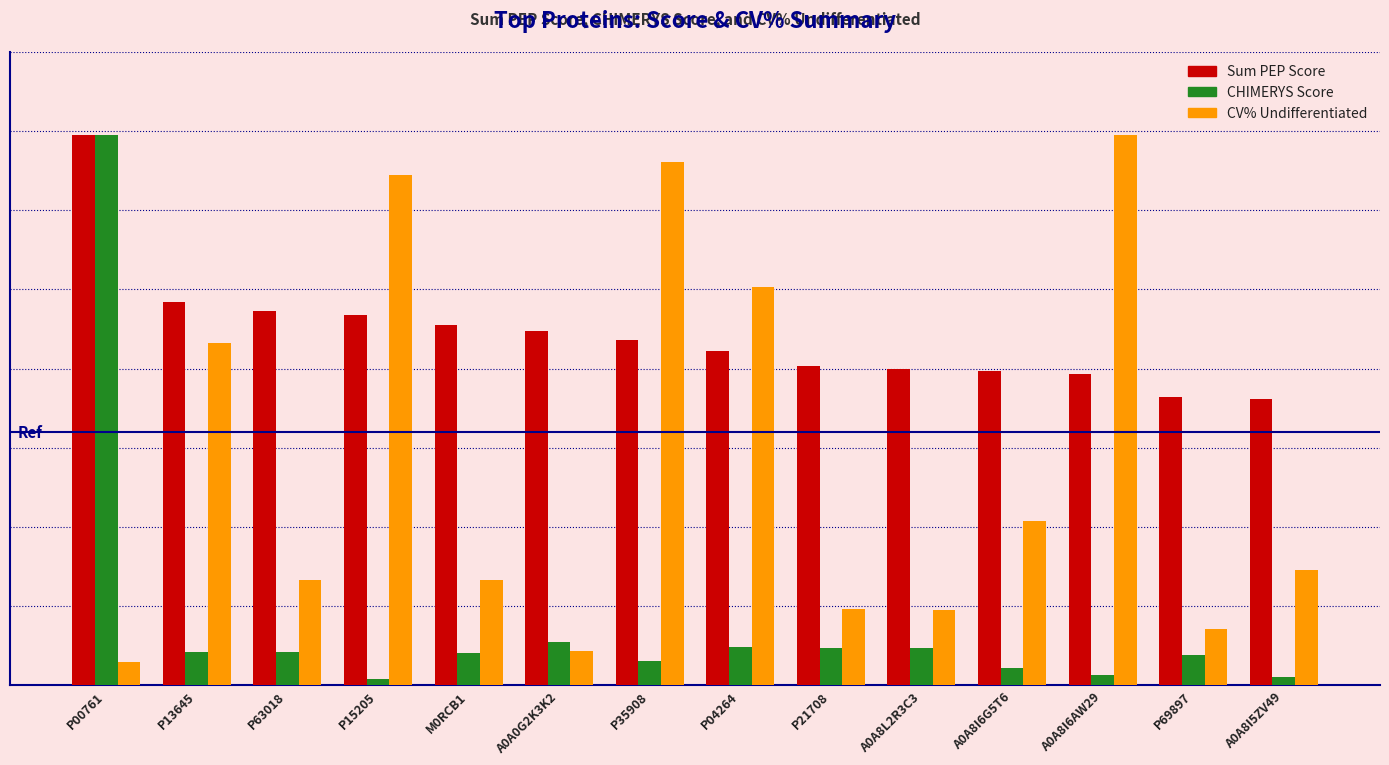

Between A0A8I6G5T6 and A0A8I6AW29, which series saw the biggest shift?

CV% Undifferentiated